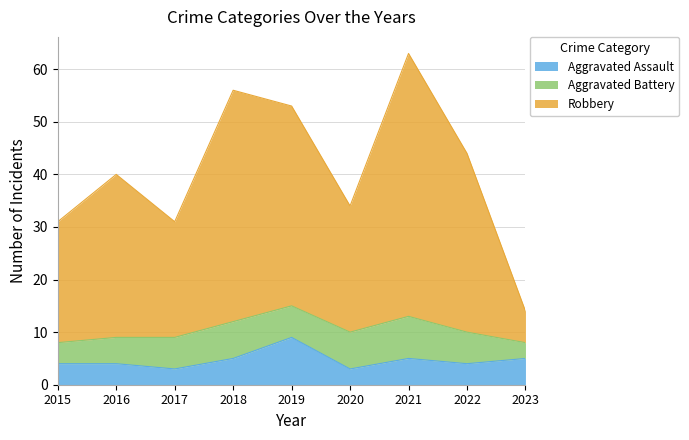

True or false: Aggravated Assault and Robbery intersect in this chart.

False